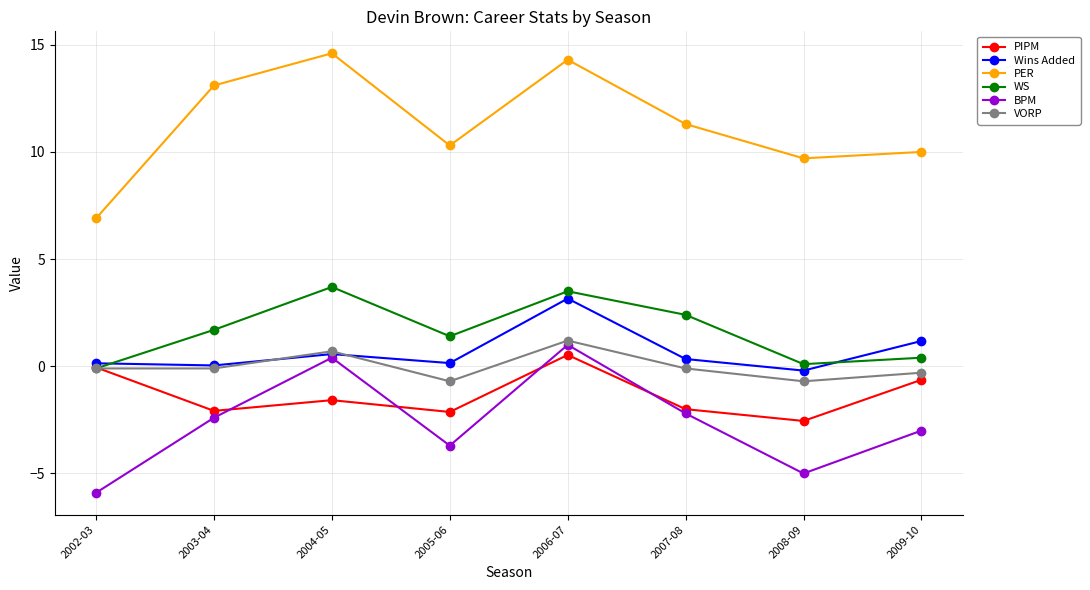

Is this an area chart (filled region under the line)?

No